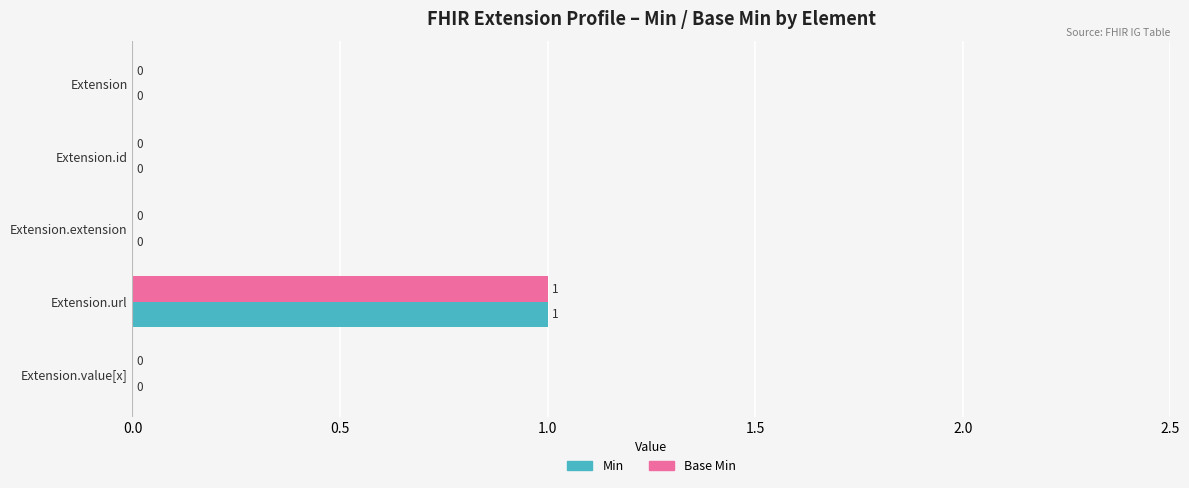

True or false: Base Min has a value of 1 at Extension.

False